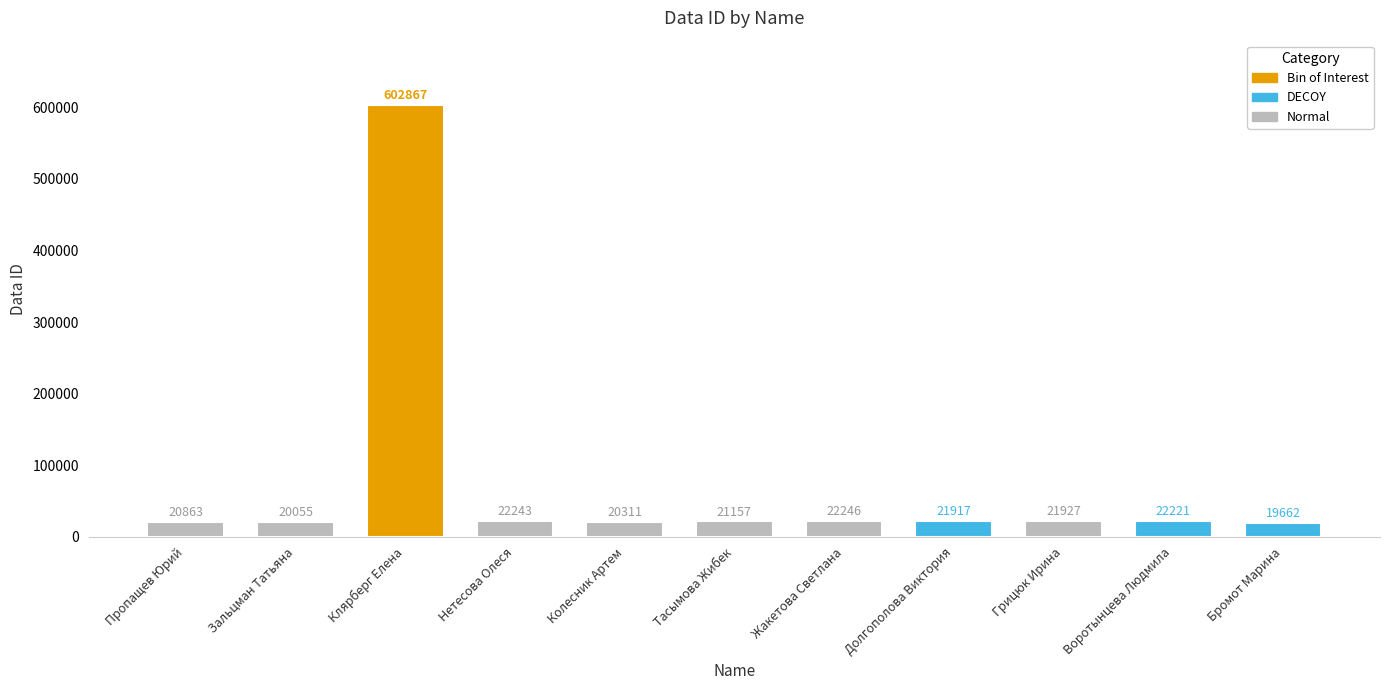

Is it true that the value at Колесник Артем is 4607?

False